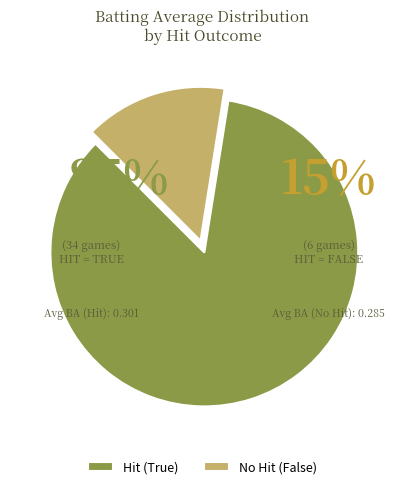

Which has a higher value, False or True?

True